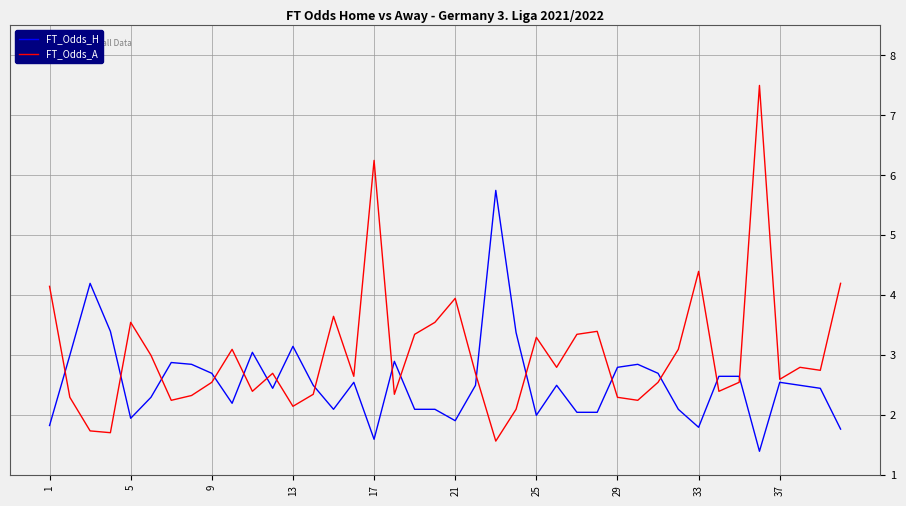

Which series has the widest spread of values?

FT_Odds_A